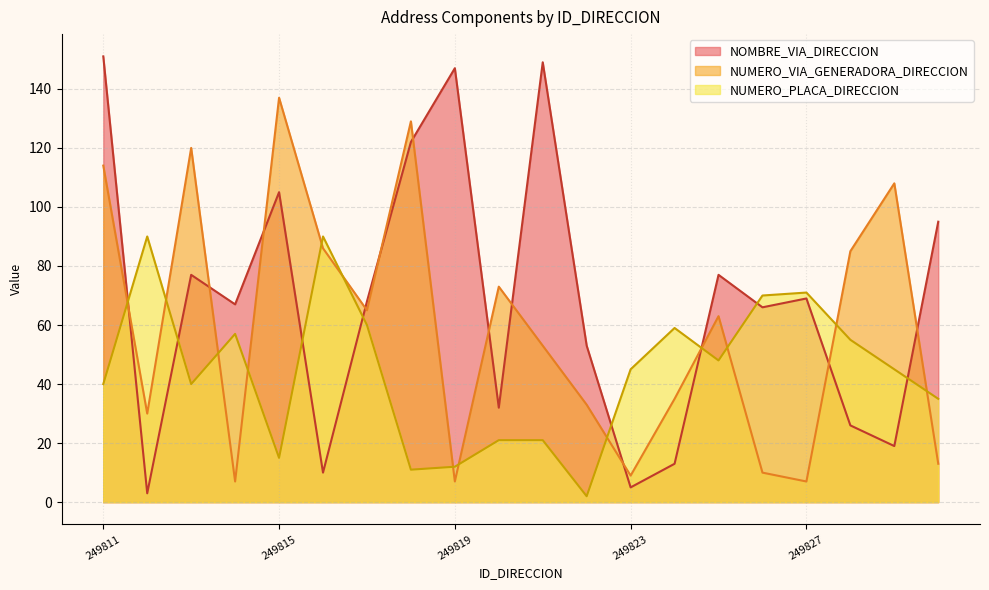

Which series ends up on top after the final intersection of NOMBRE_VIA_DIRECCION and NUMERO_PLACA_DIRECCION?

NOMBRE_VIA_DIRECCION